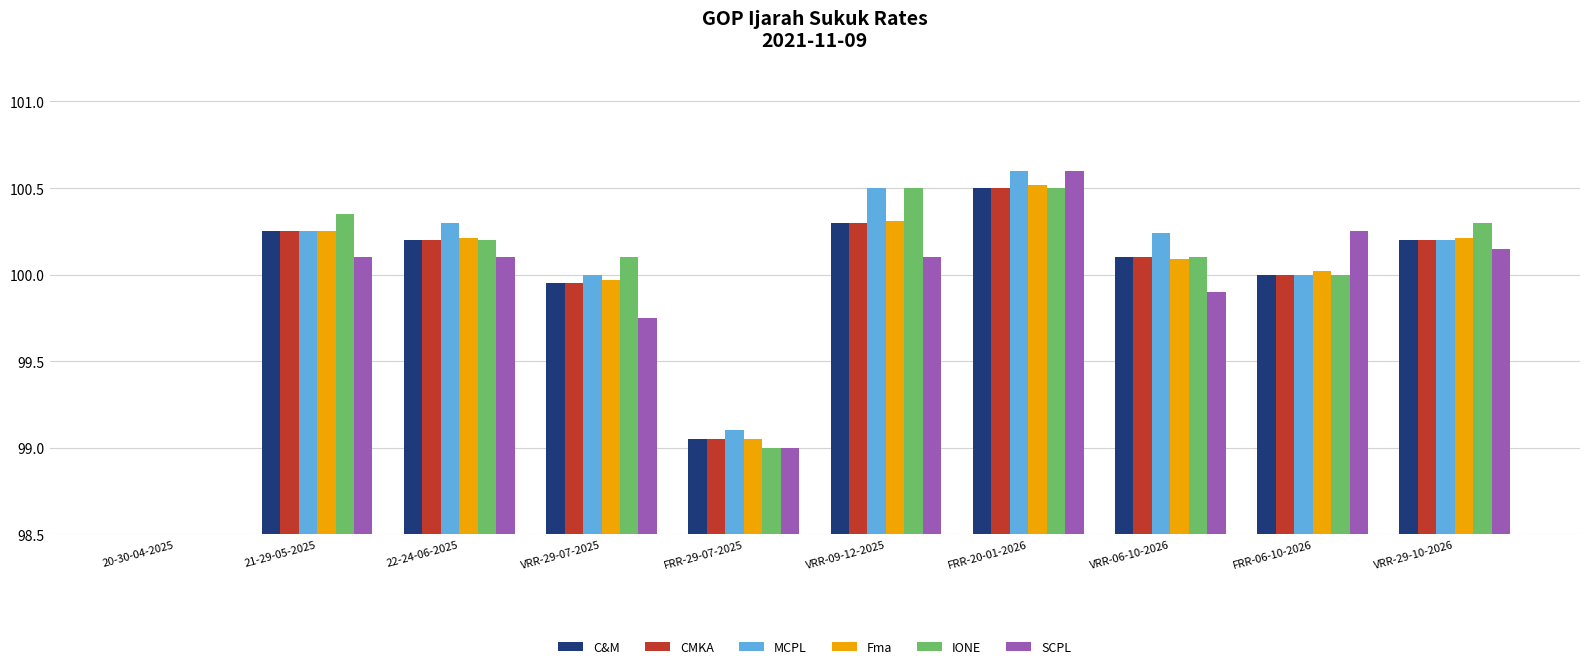

What is the difference between the Fma values at FRR-29-07-2025 and VRR-06-10-2026?

1.0